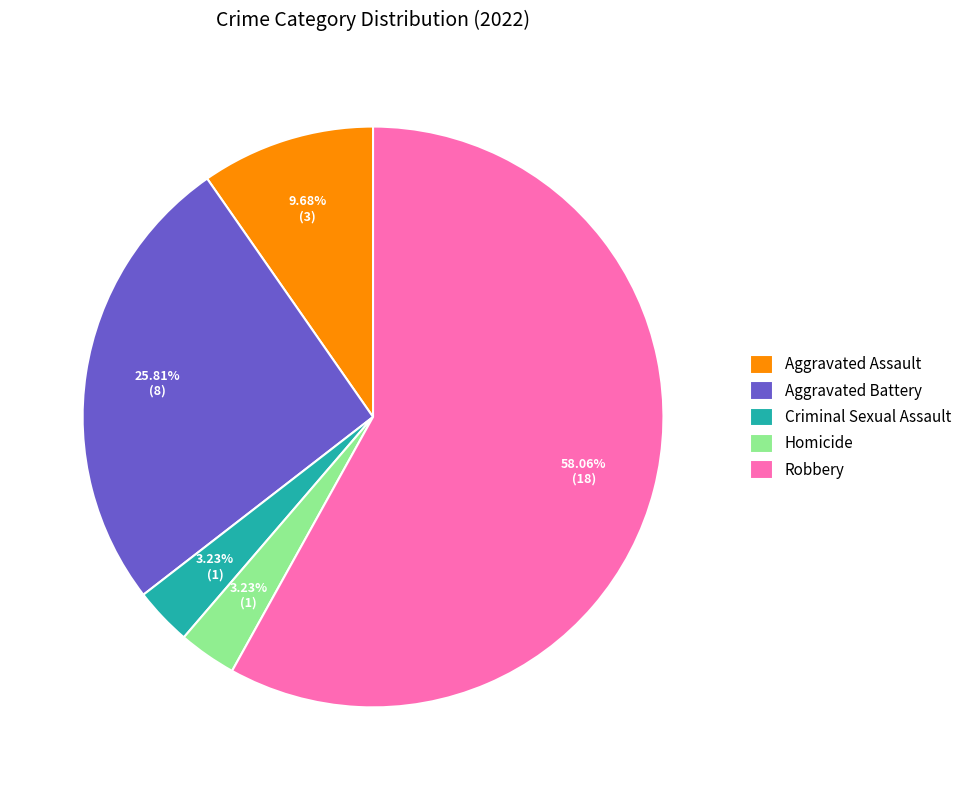

To the nearest percent, what portion does Robbery represent?

58%